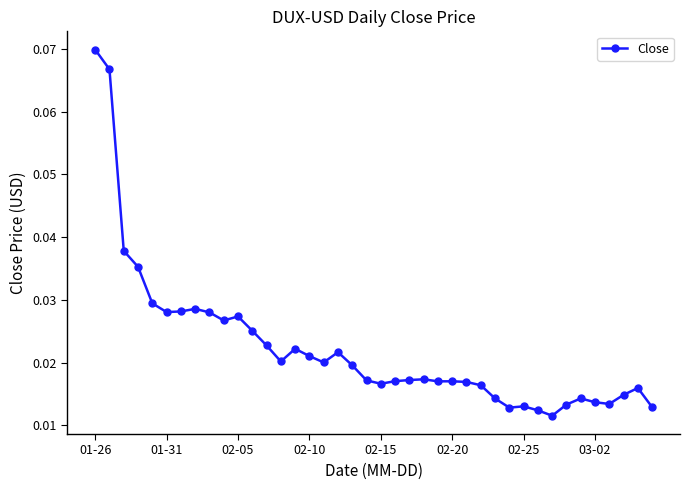

What is the sum of all values?

0.9